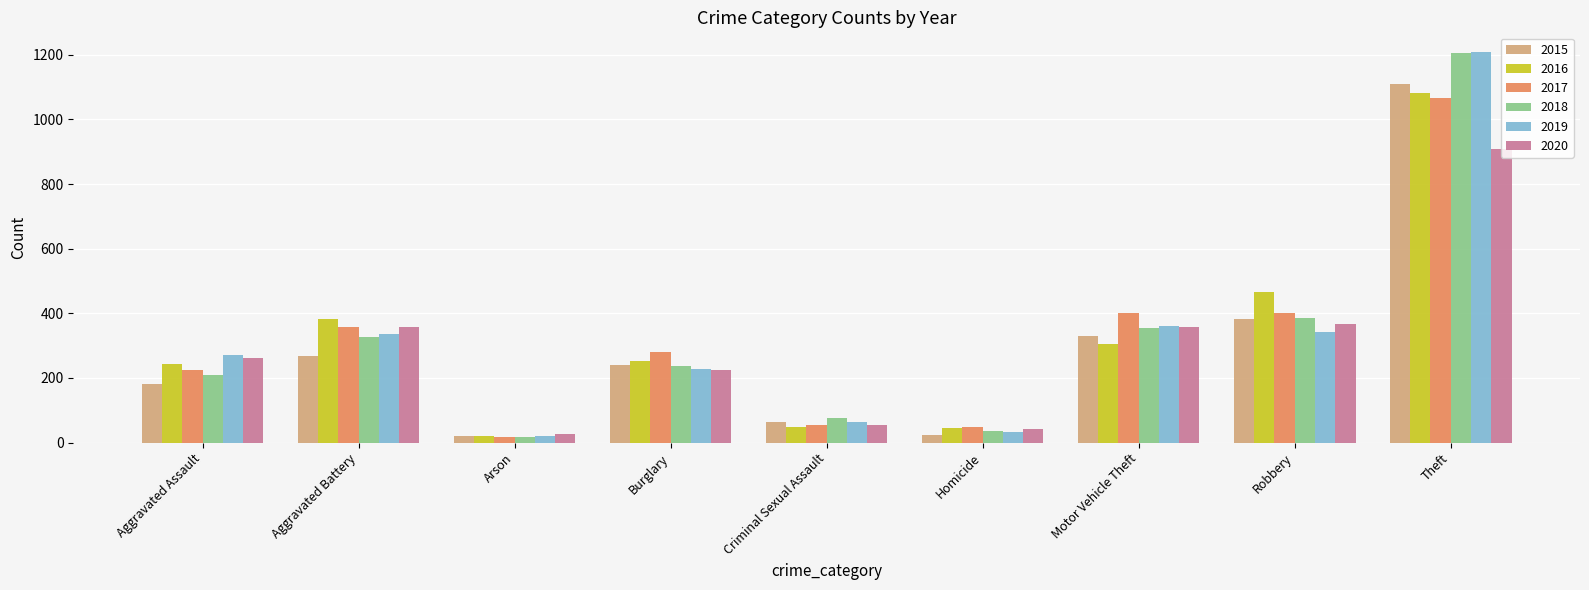

Where is 2019 nearest to the value 614?

Motor Vehicle Theft